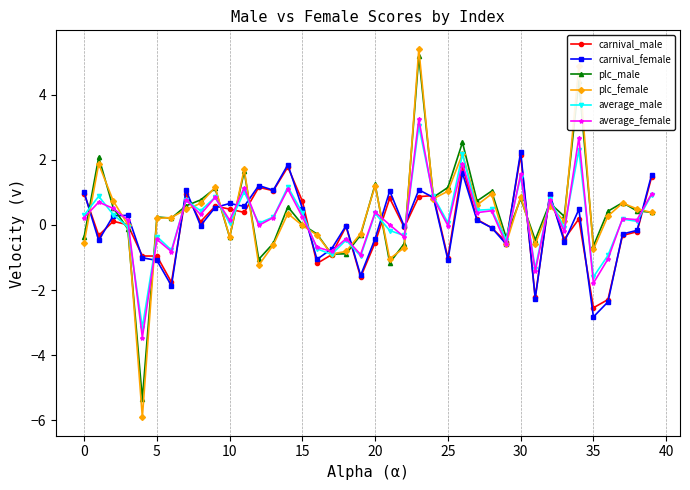

What is the value of the plc_male point at the 1st from the left?

-0.4